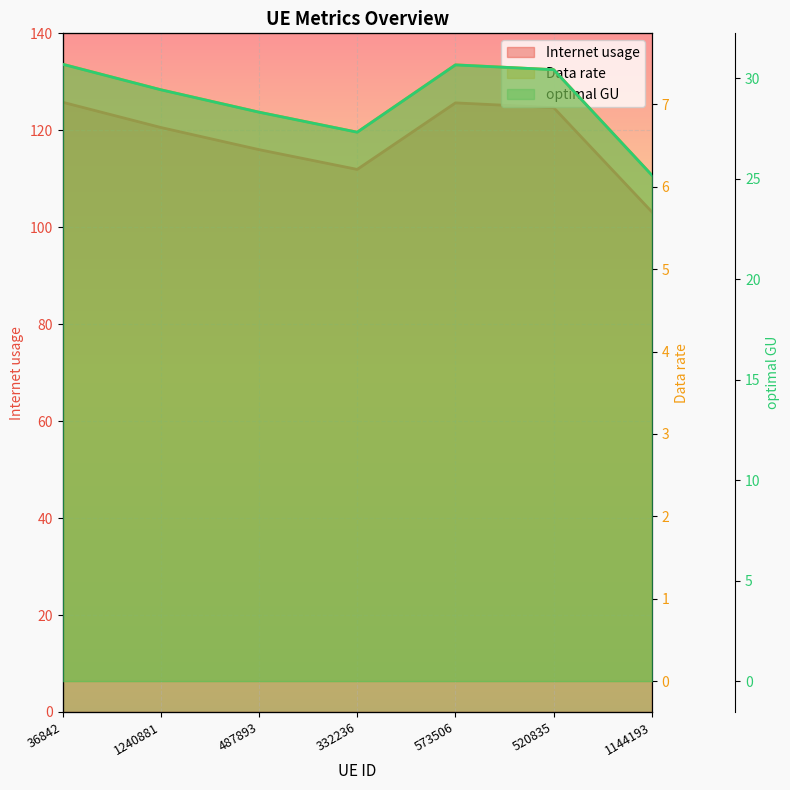

Rank the categories by optimal GU value from lowest to highest.

1144193, 332236, 487893, 1240881, 520835, 573506, 36842